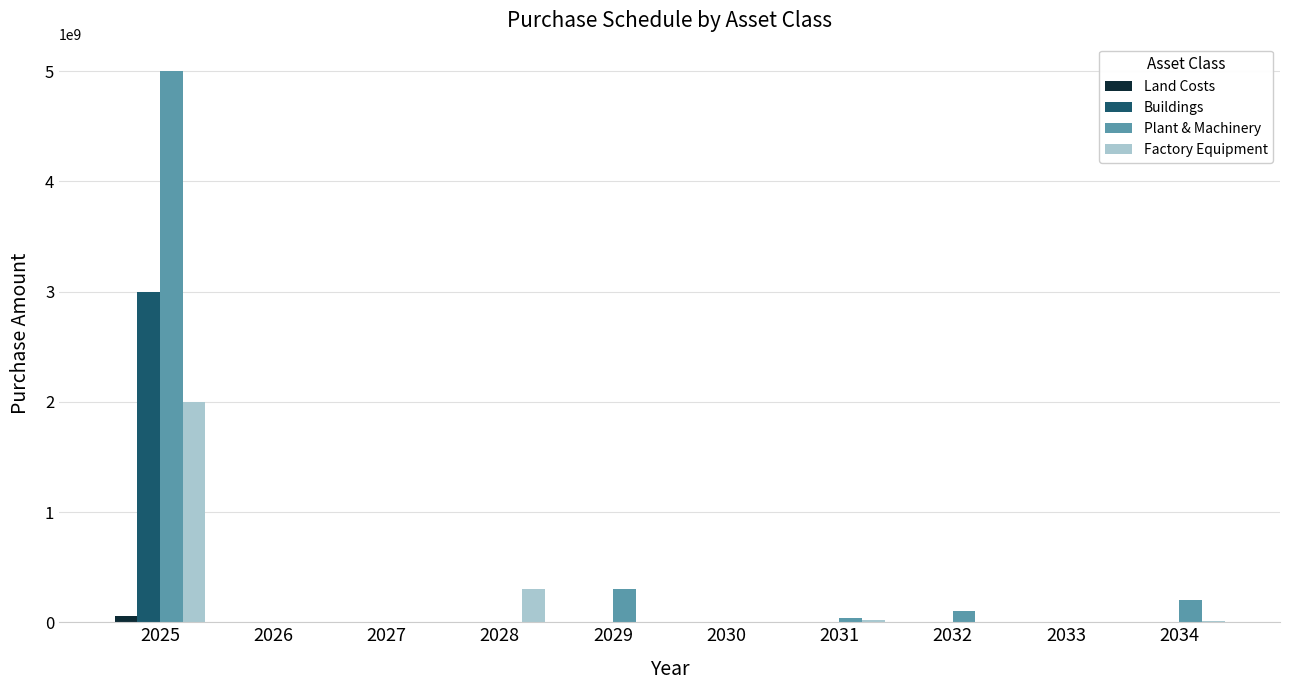

At which category is the sum across all series the highest?

2025